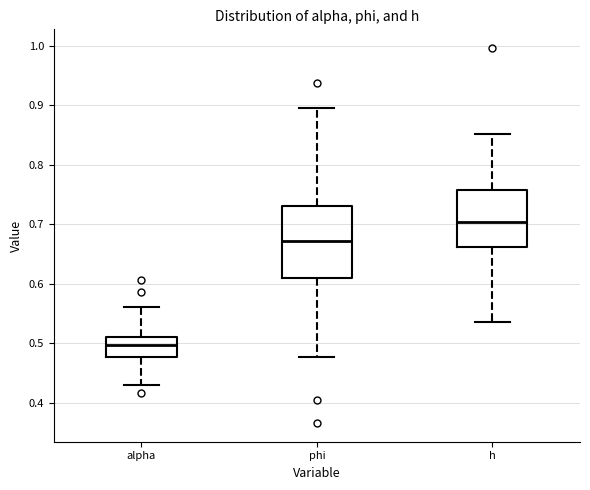

Reading left to right, transcribe this box plot: for each box, give where its median line is, the range the box spans, and where its two whiskers end, as read against the y-axis. The values are not printed on the chart, so give them approximately, as read against the axis.

alpha: median 0.50, box 0.48 to 0.51, whiskers 0.43 to 0.56
phi: median 0.67, box 0.61 to 0.73, whiskers 0.48 to 0.90
h: median 0.70, box 0.66 to 0.76, whiskers 0.54 to 0.85